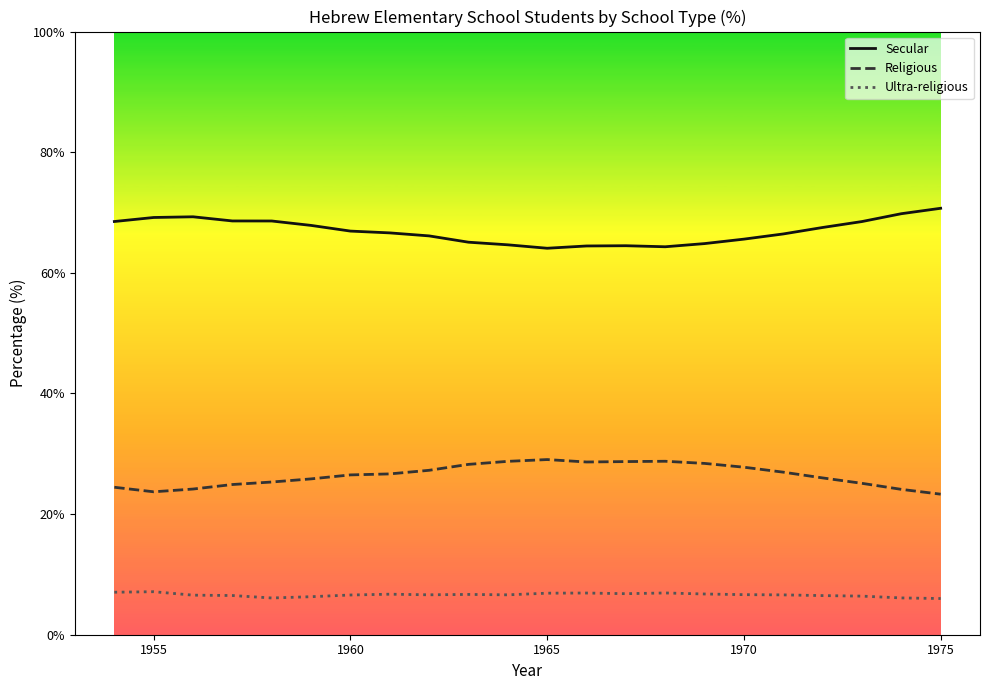

Which series has the largest total across all categories?

Secular